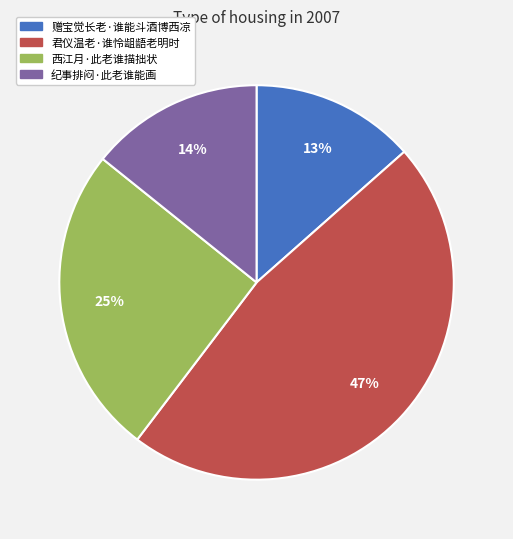

How many slices are in this pie chart?

4